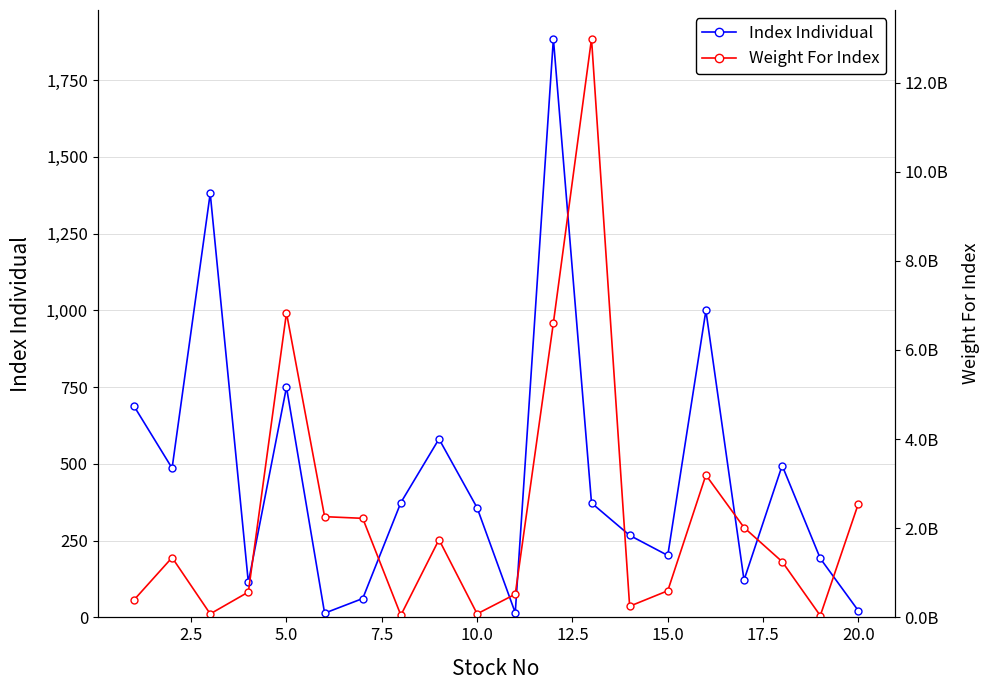

What is the minimum value shown in the chart?

13.7